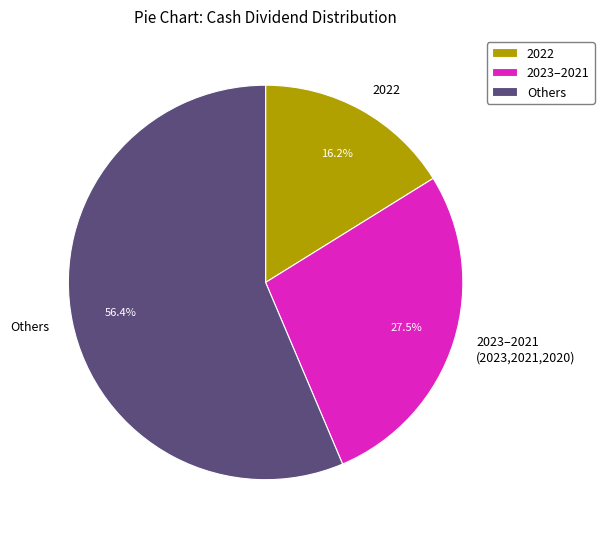

Does any single category account for the majority?

Yes